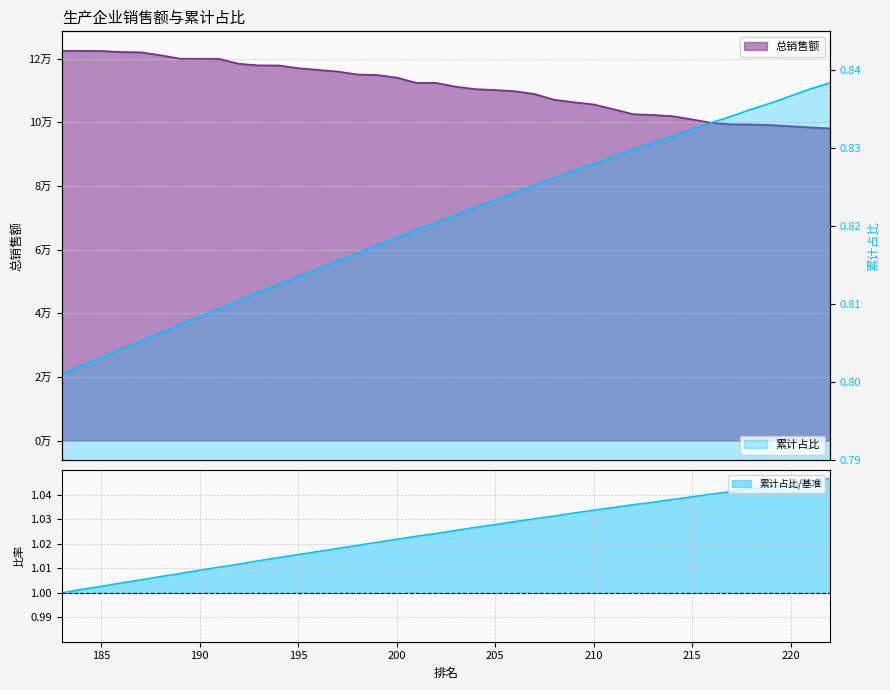

Which series changed the most between 201 and 209?

总销售额